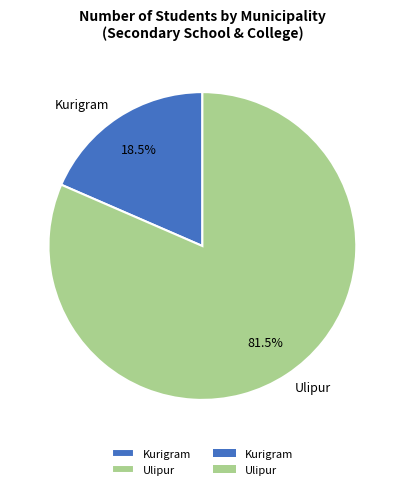

Count the number of slices in the pie.

2